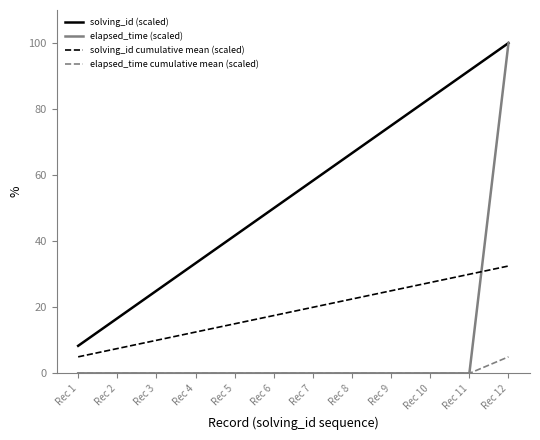

List the labels in order of solving_id cumulative mean (scaled) value, smallest first.

Rec 1, Rec 2, Rec 3, Rec 4, Rec 5, Rec 6, Rec 7, Rec 8, Rec 9, Rec 10, Rec 11, Rec 12